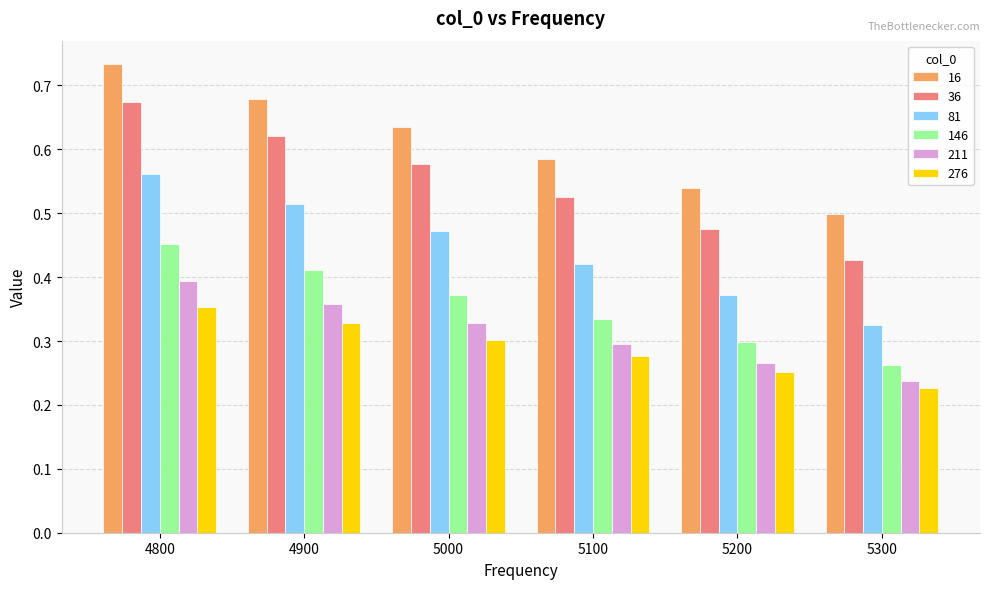

List the labels in order of 146 value, smallest first.

5300, 5200, 5100, 5000, 4900, 4800